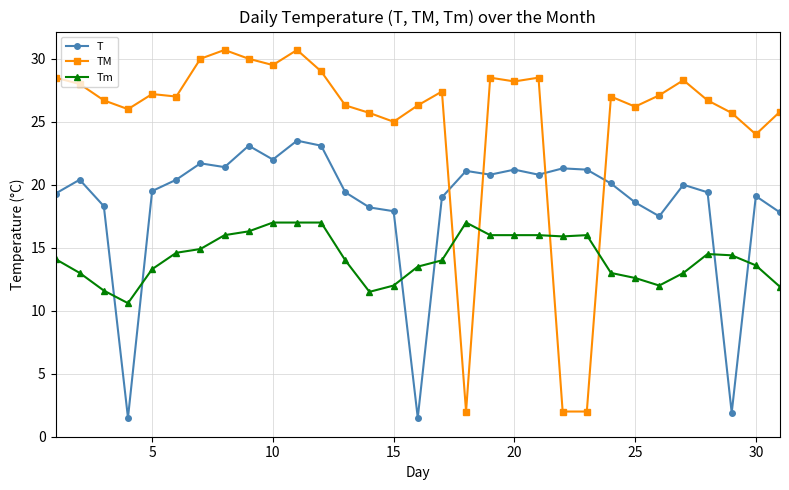

How many lines are shown in the chart?

3